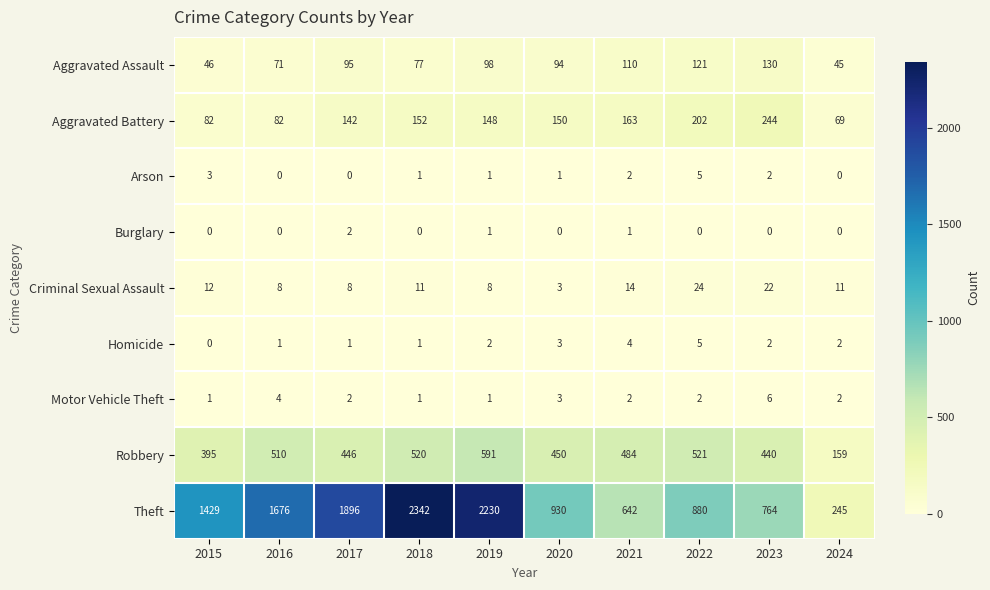

Where does the Motor Vehicle Theft series first go above 2?

2016